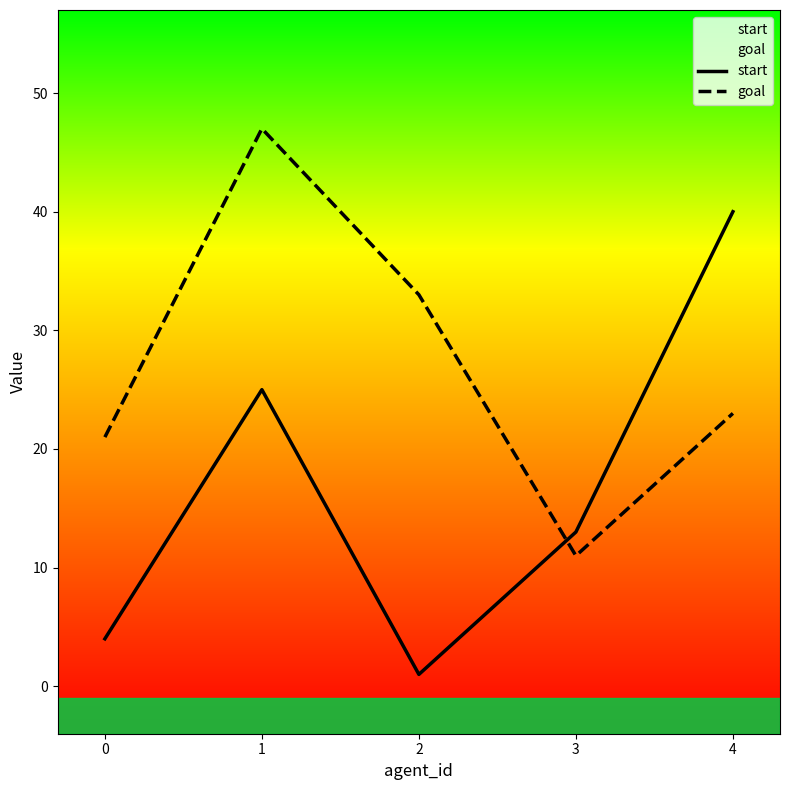

Where do start and goal first cross each other?

2 and 3